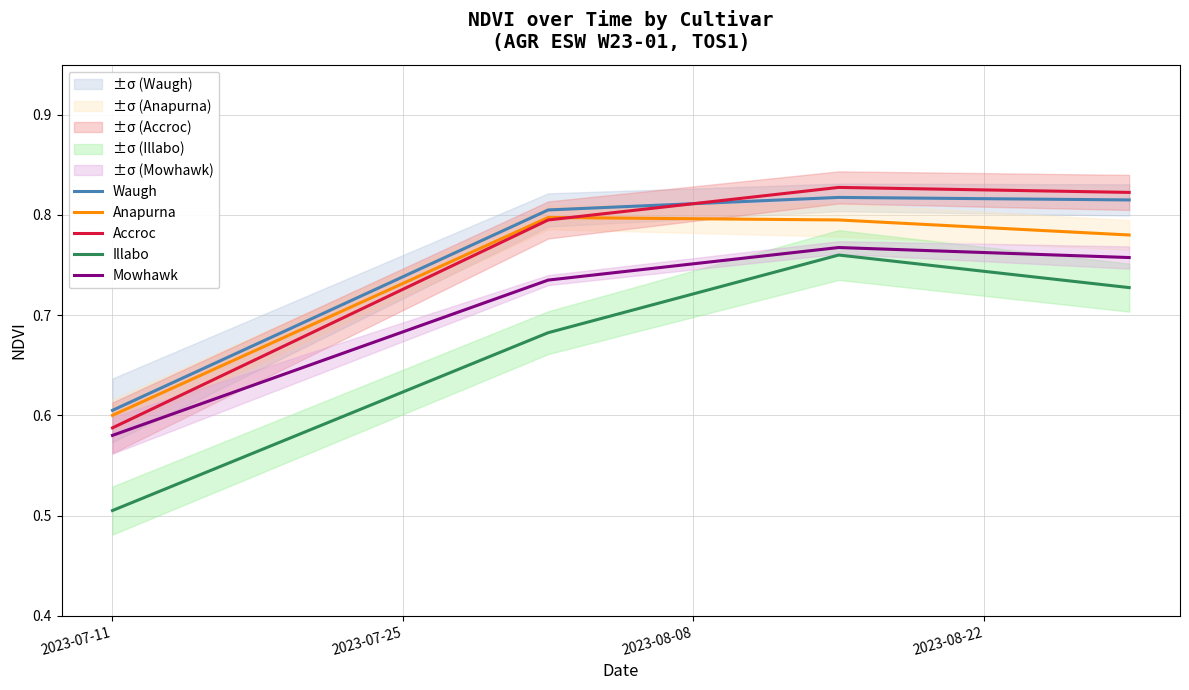

How many lines are shown in the chart?

5